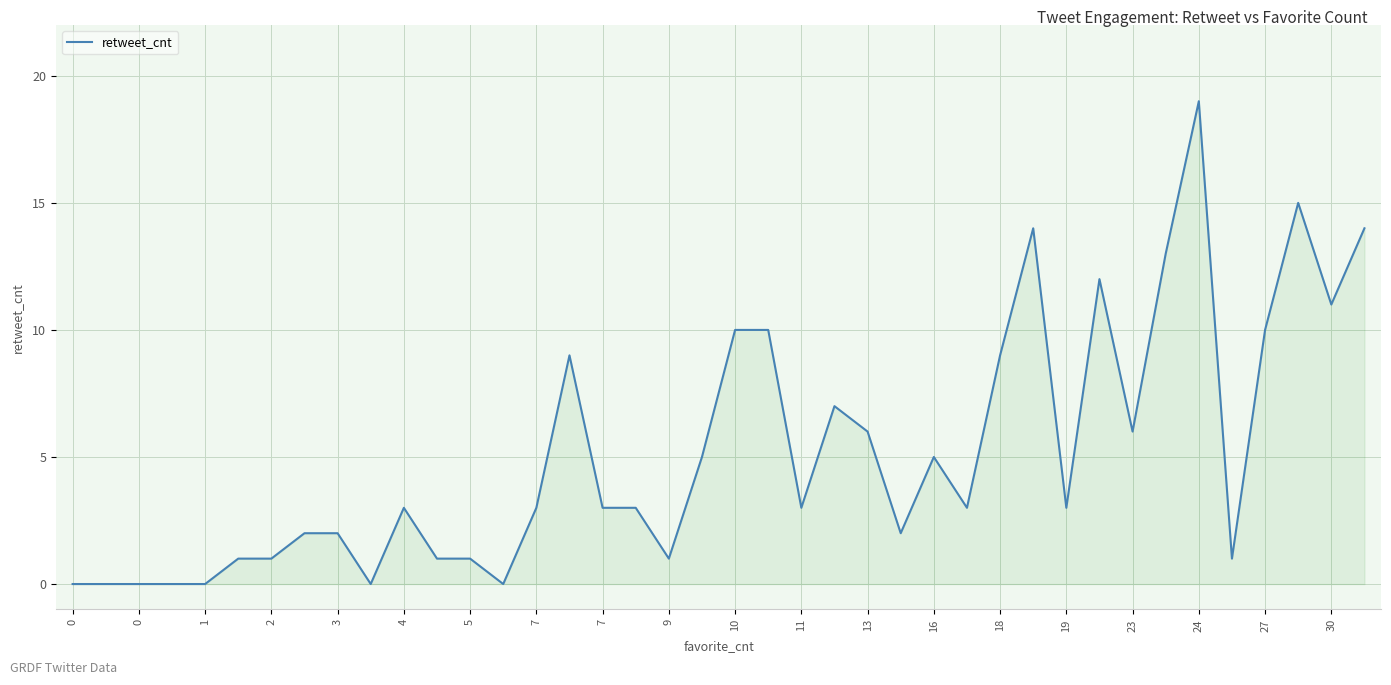

What is the difference between the maximum and minimum values?

19